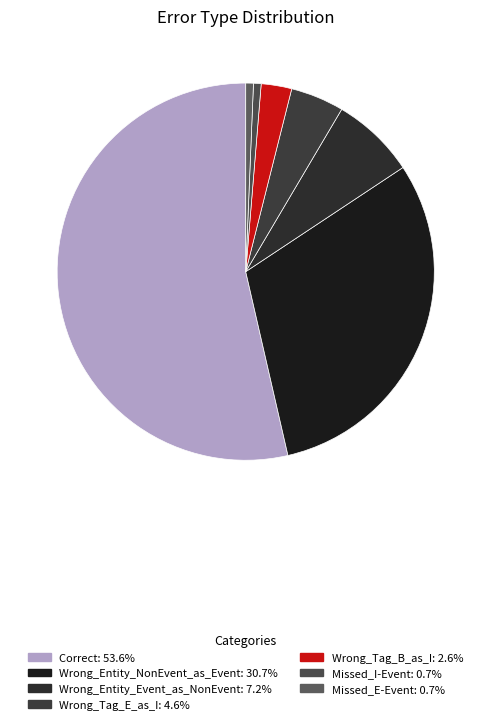

Rank the categories by value from lowest to highest.

Missed_I-Event, Missed_E-Event, Wrong_Tag_B_as_I, Wrong_Tag_E_as_I, Wrong_Entity_Event_as_NonEvent, Wrong_Entity_NonEvent_as_Event, Correct